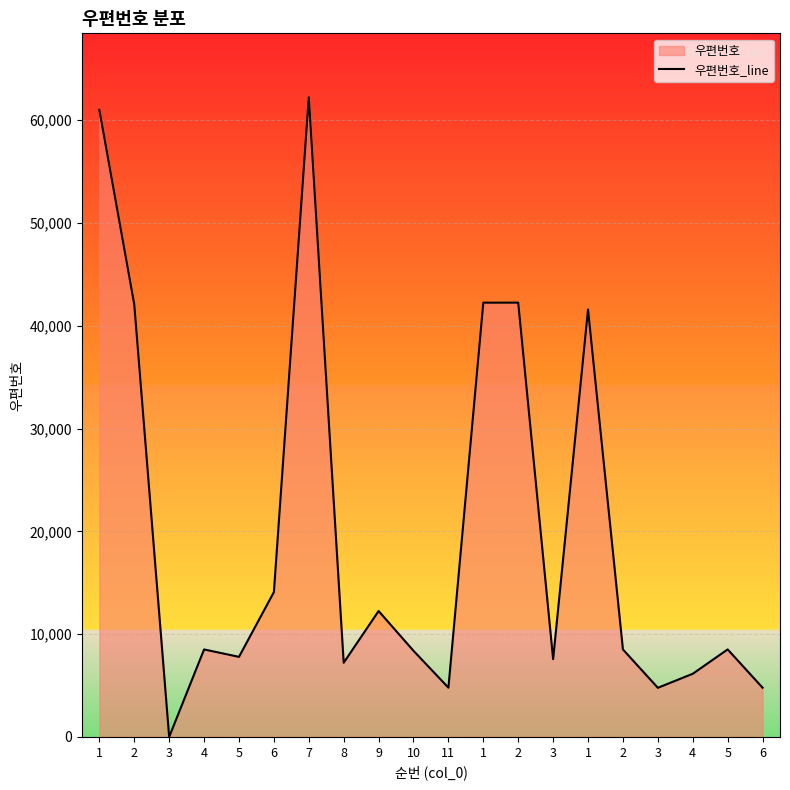

How many lines are shown in the chart?

1